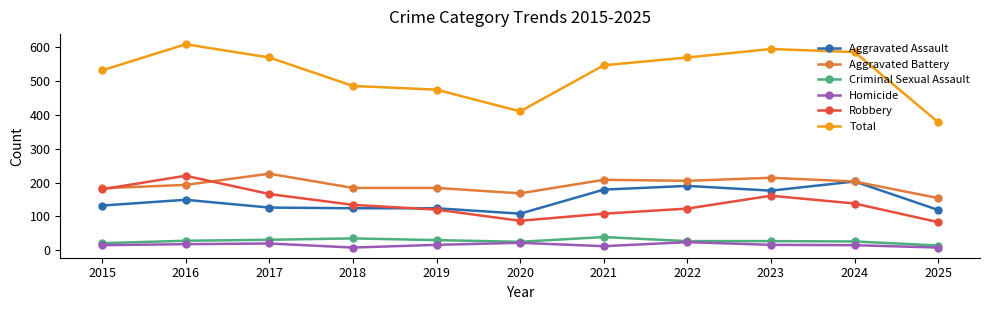

True or false: Robbery has more than 2 points higher than both neighbors.

False